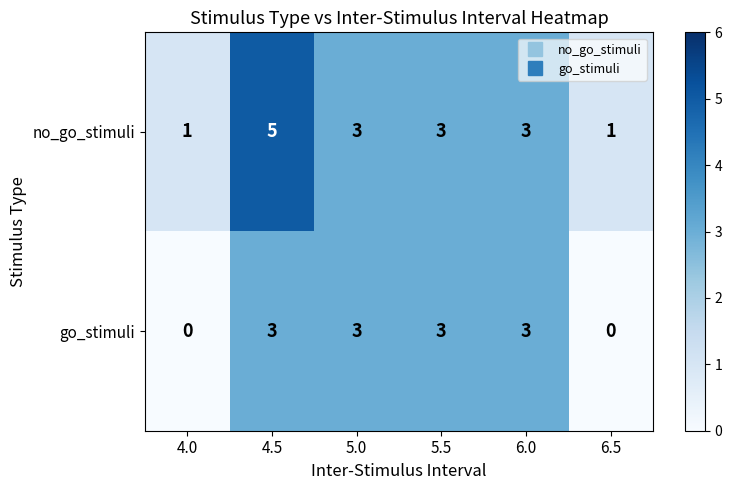

Reading right to left, what are all the values shown in this chart?

no_go_stimuli: 6.5=1	6.0=3	5.5=3	5.0=3	4.5=5	4.0=1
go_stimuli: 6.5=0	6.0=3	5.5=3	5.0=3	4.5=3	4.0=0